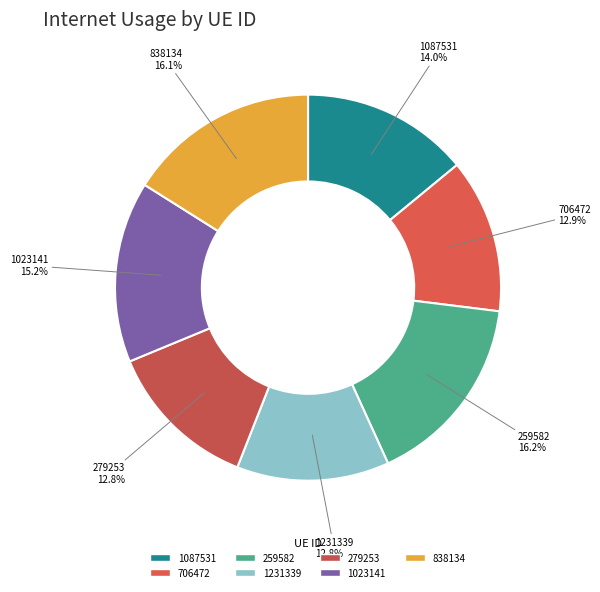

How many slices are in this pie chart?

7